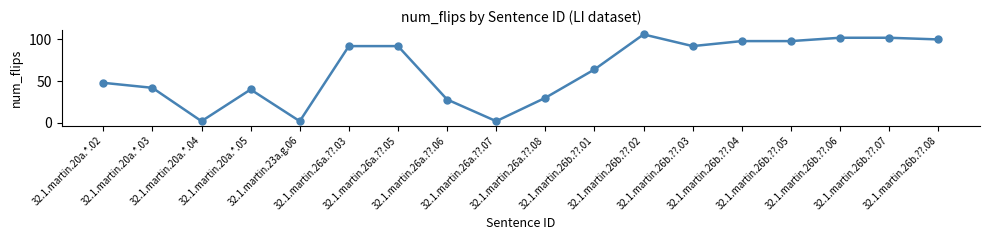

Which has a higher value, 32.1.martin.23a.g.06 or 32.1.martin.26b.??.05?

32.1.martin.26b.??.05